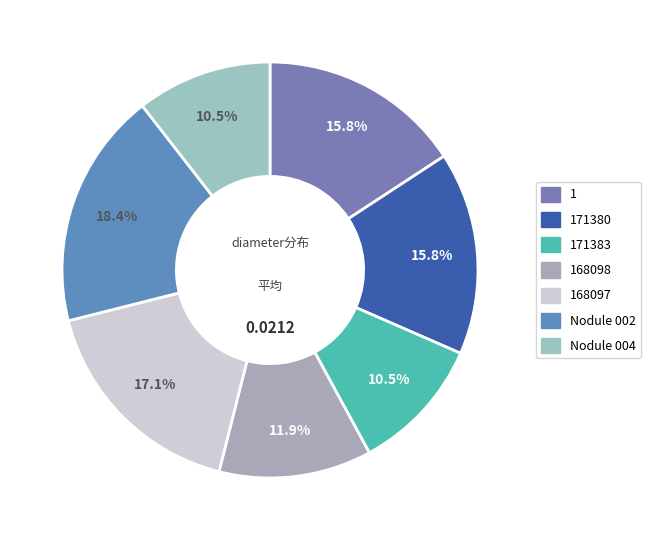

Combined, what portion of the pie is 1 and Nodule 004?

26.3%